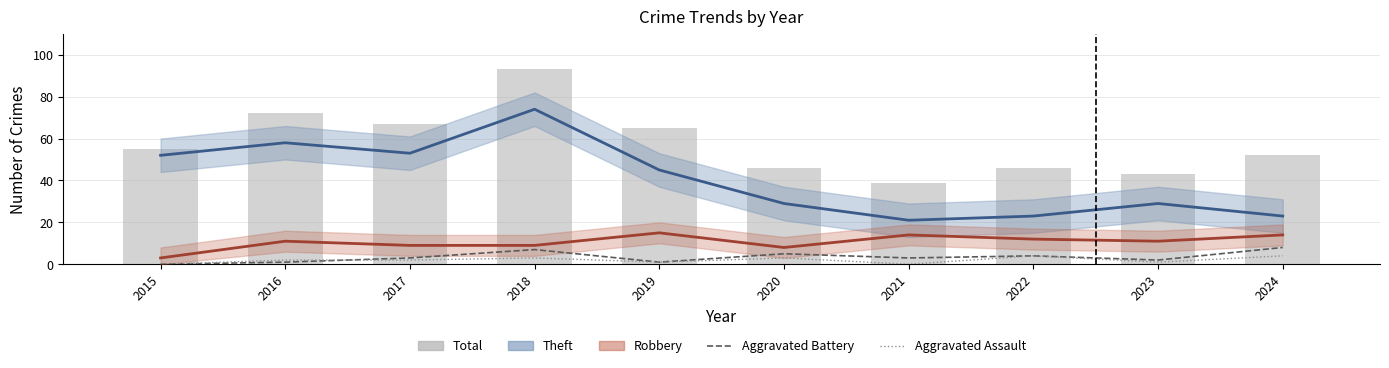

The Total series shows 10 at 2020. True or false?

False